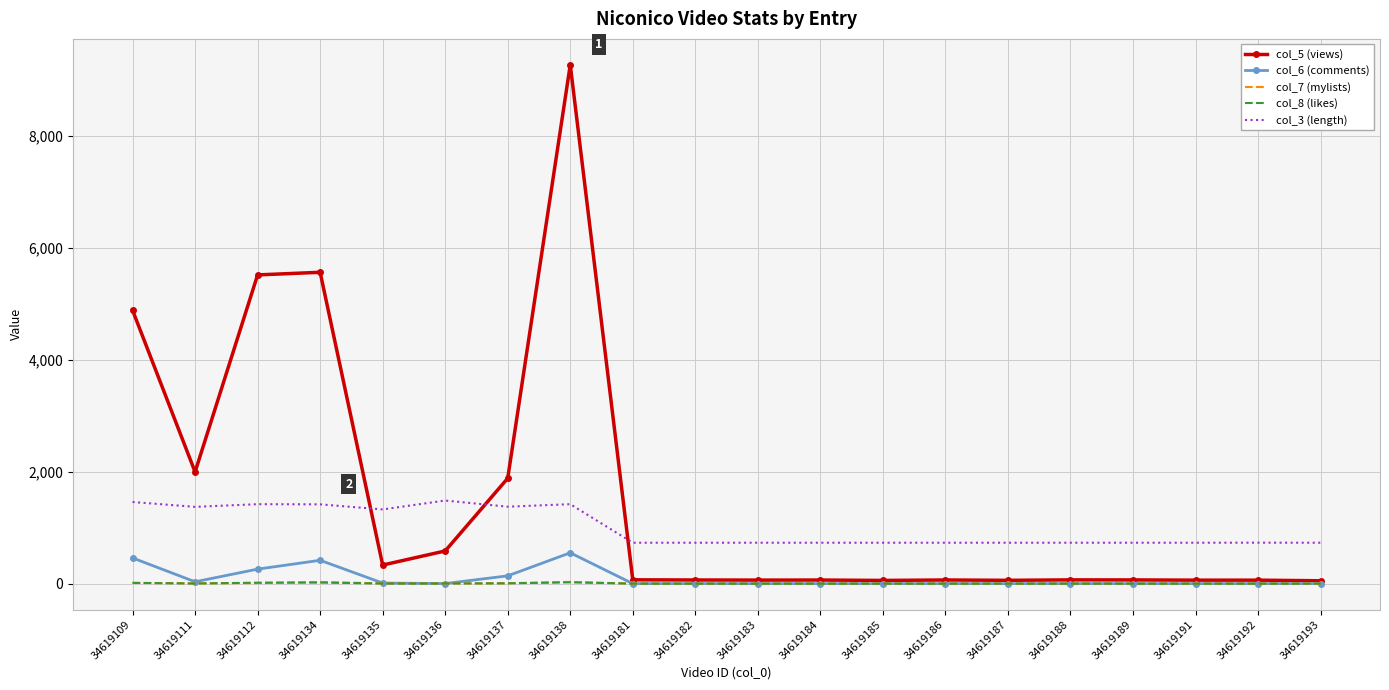

What is the average value of the col_8 (likes) series?

4